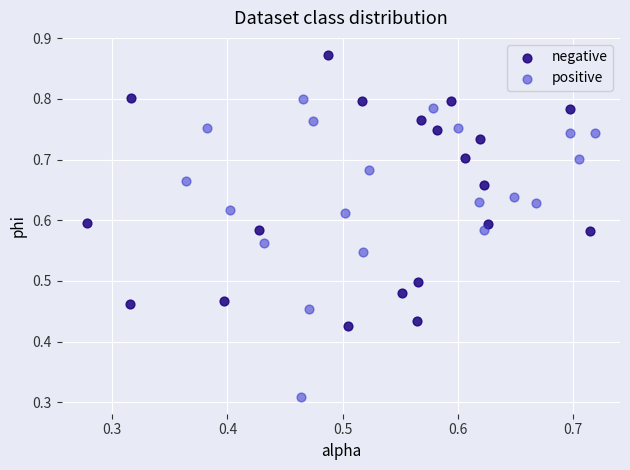

Which series contains the lowest Y value?

positive